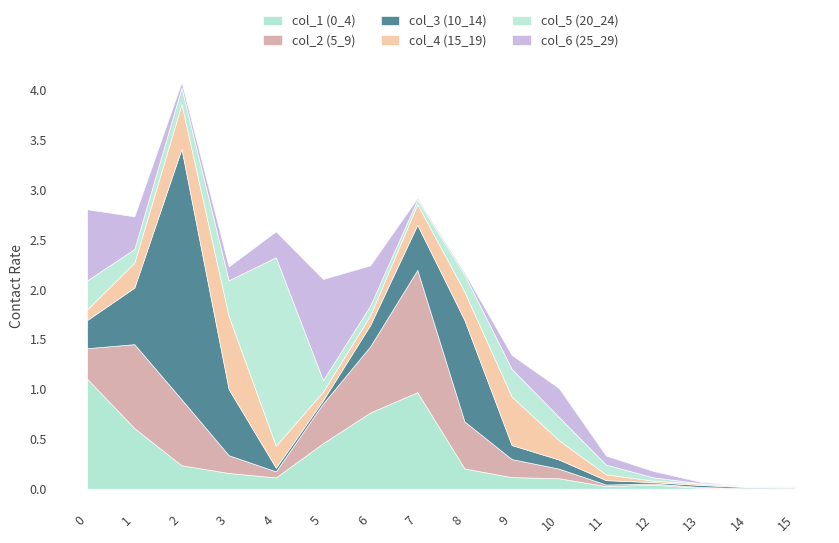

Which series has the largest total across all categories?

col_3 (10_14)